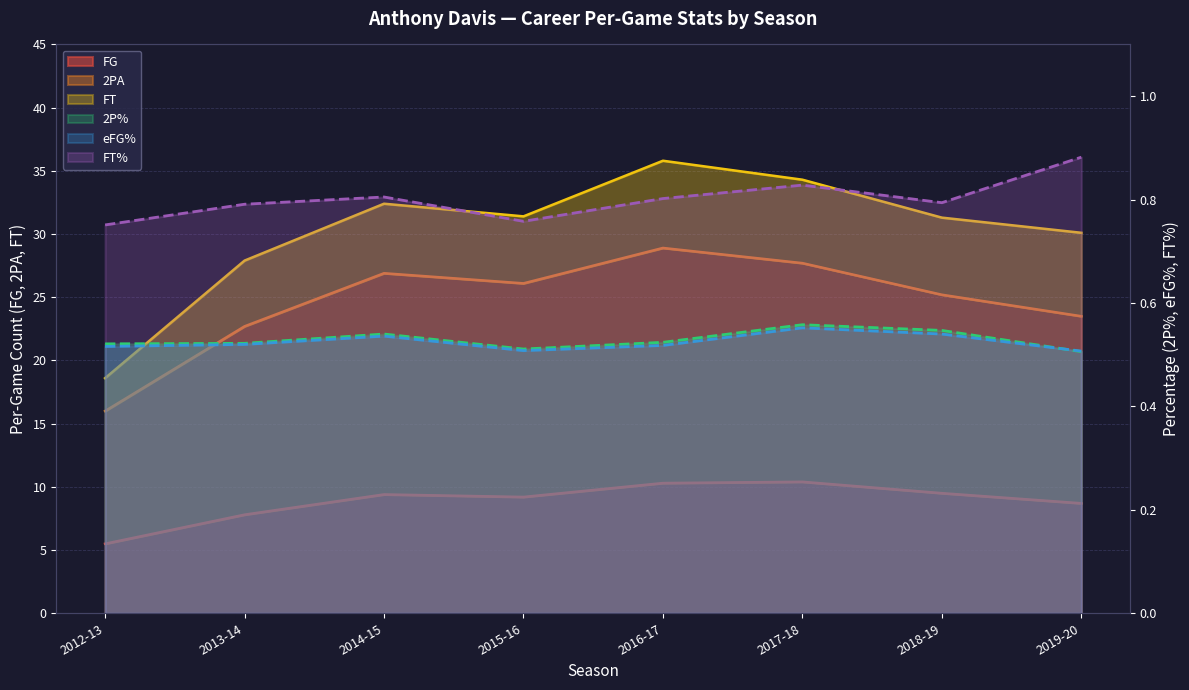

At which category does 2PA reach its first local valley?

2015-16